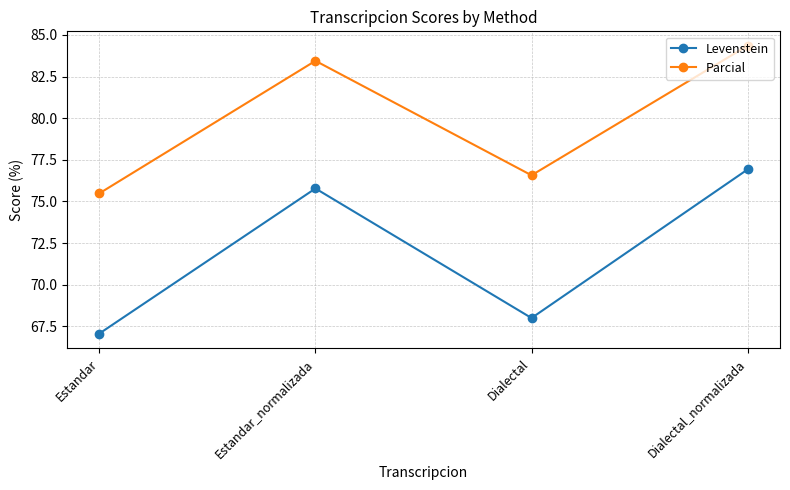

Does the chart display data point markers on the line(s)?

Yes